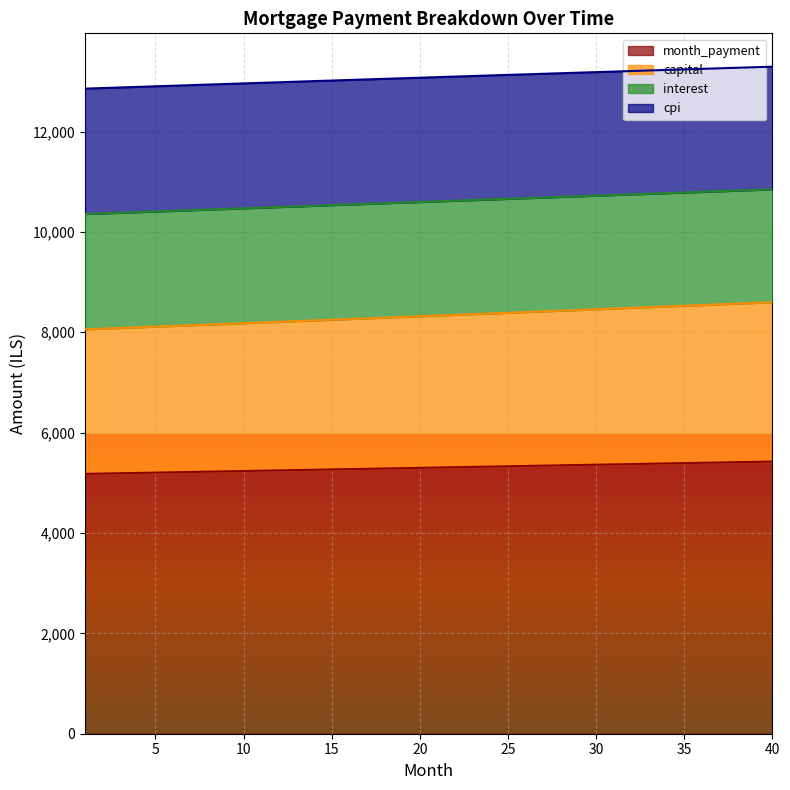

What is the highest value of the month_payment series?

5423.9